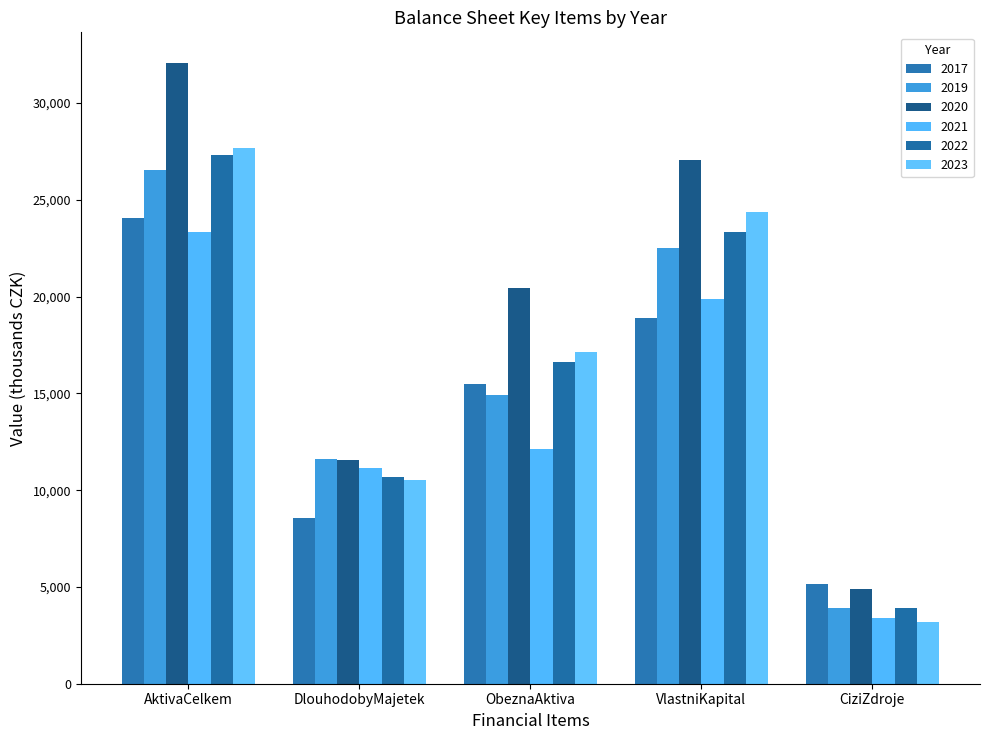

How many data points in 2022 are less than 16612?

2